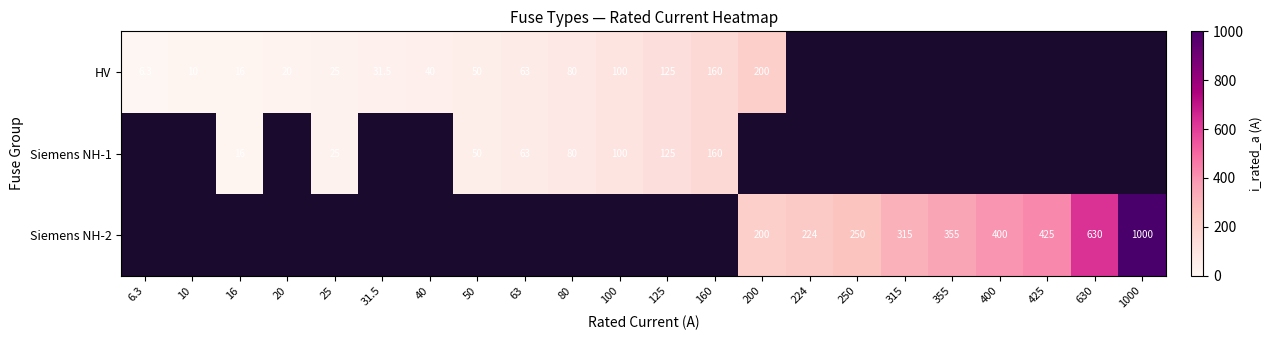

What is the difference between the maximum and minimum values in the row_0 series?

193.7